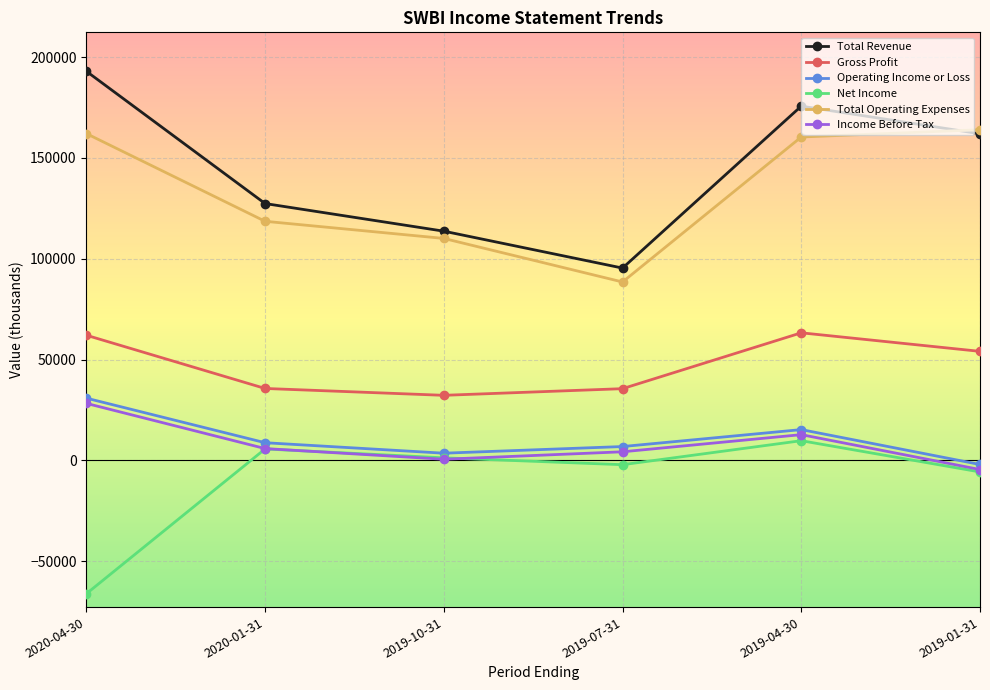

How many intersections are there between Total Revenue and Total Operating Expenses?

1